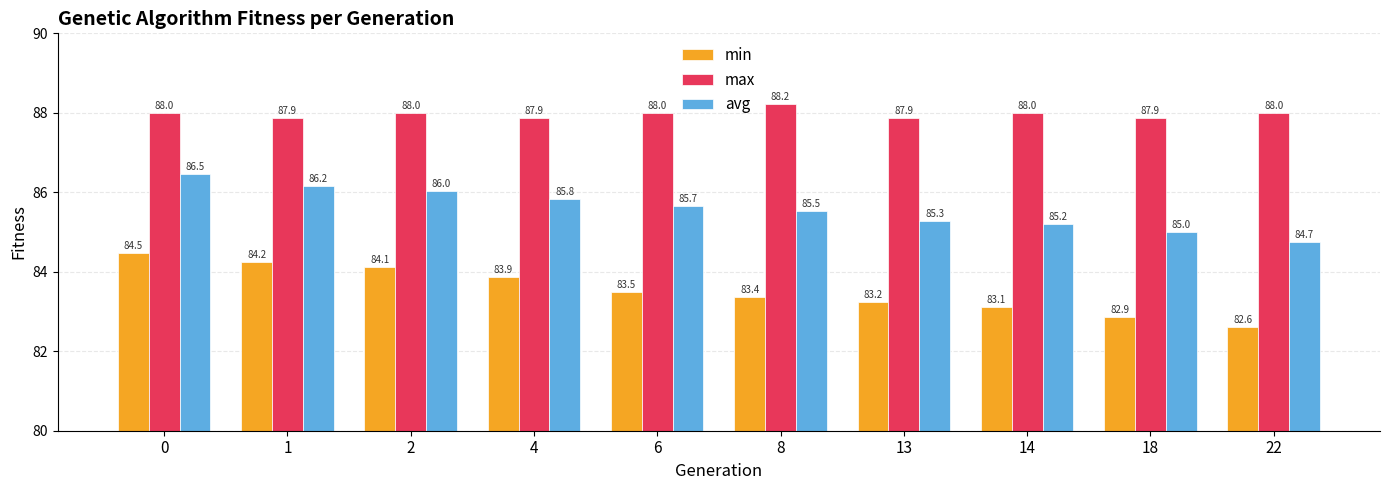

Is the value of avg at 8 greater than the value of max at 14?

No